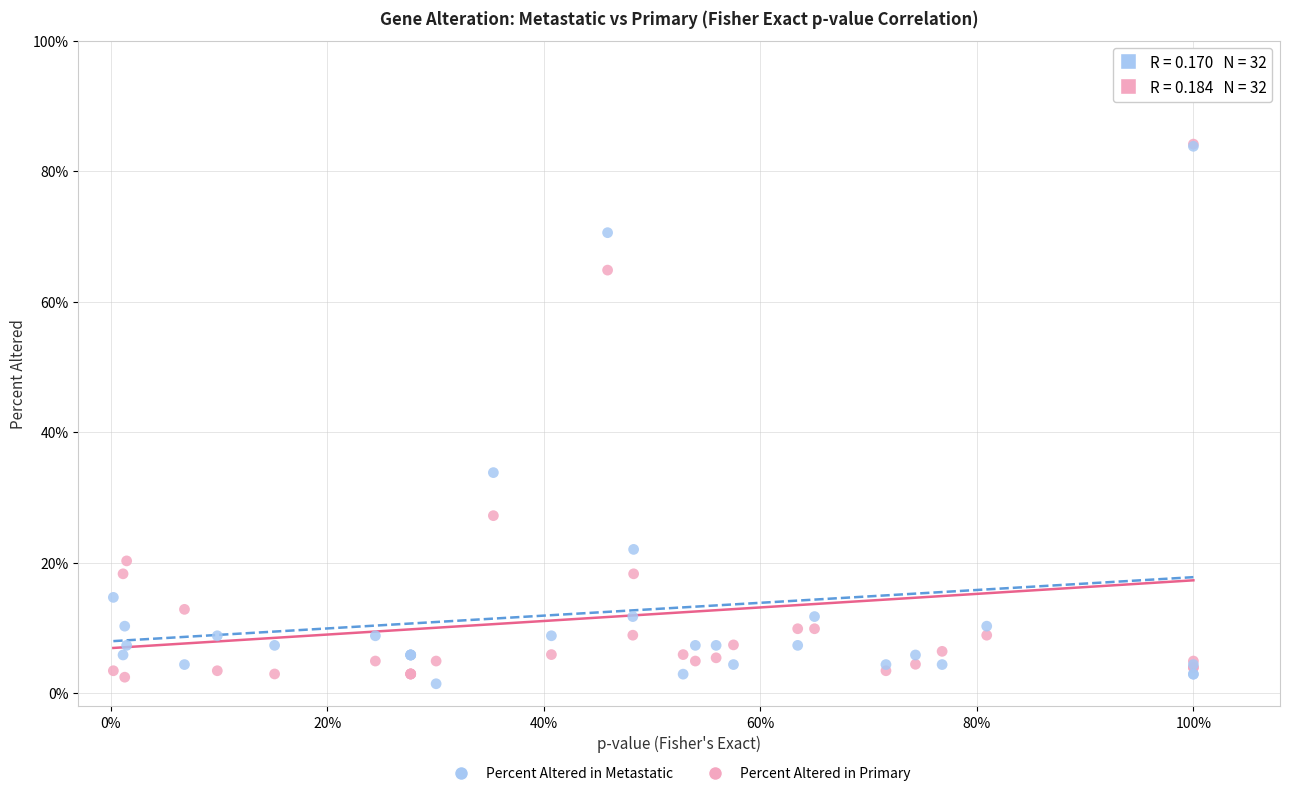

What are all the series names shown in the legend?

Percent Altered in Metastatic, Percent Altered in Primary